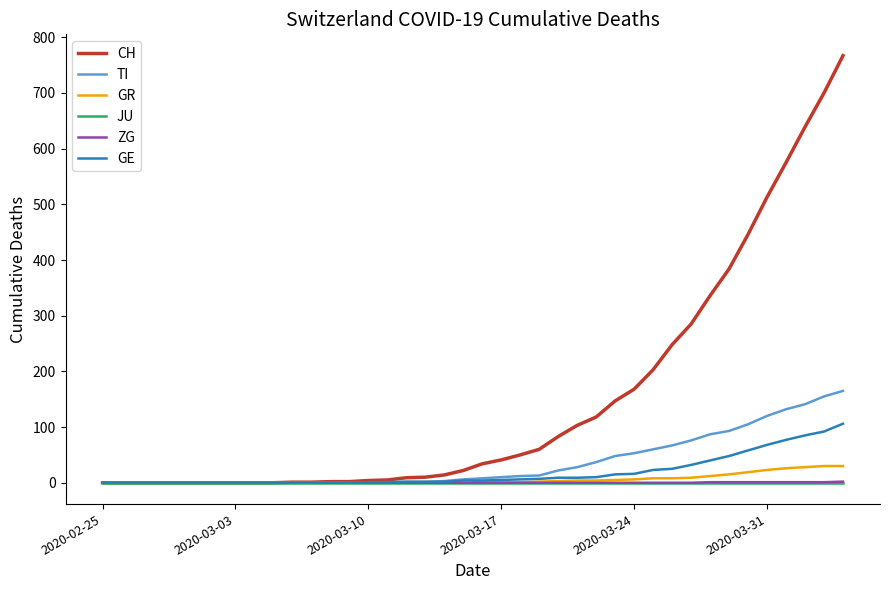

What is the sum of all ZG values?

9